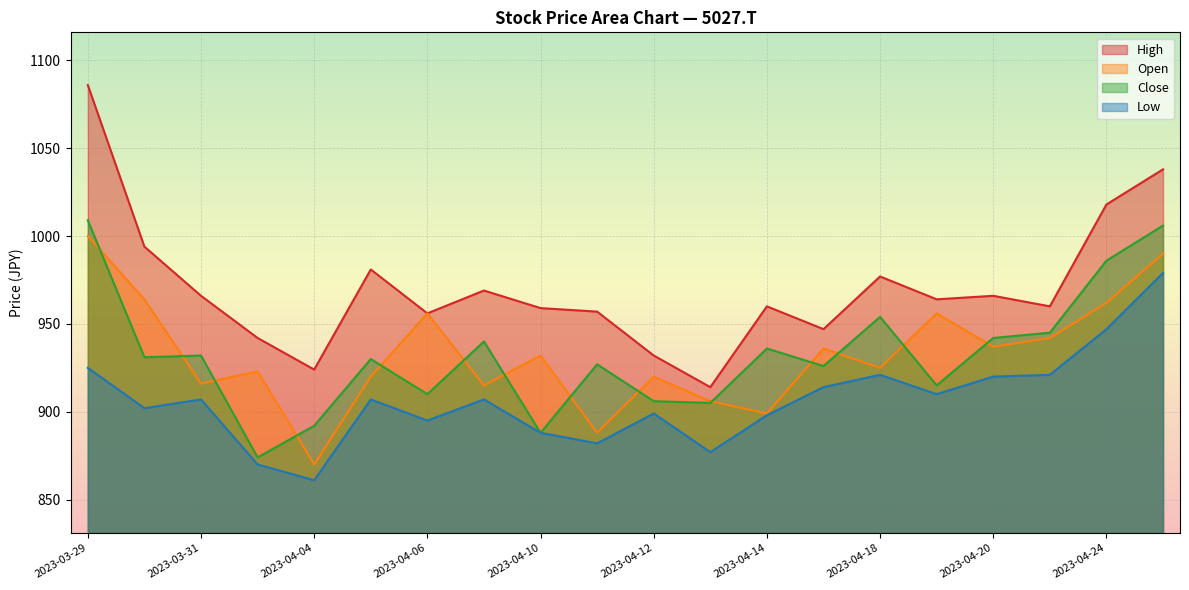

Rank the series by their maximum value, from lowest to highest.

Low, Open, Close, High